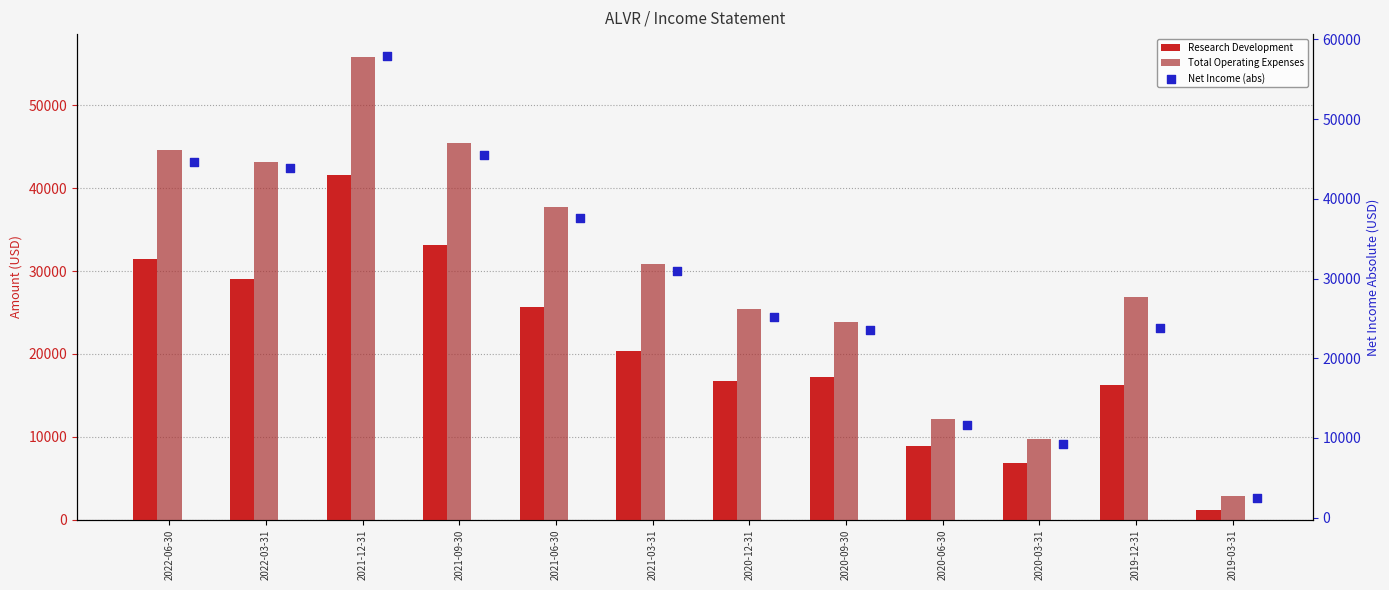

At which category is the sum across all series the highest?

2021-12-31